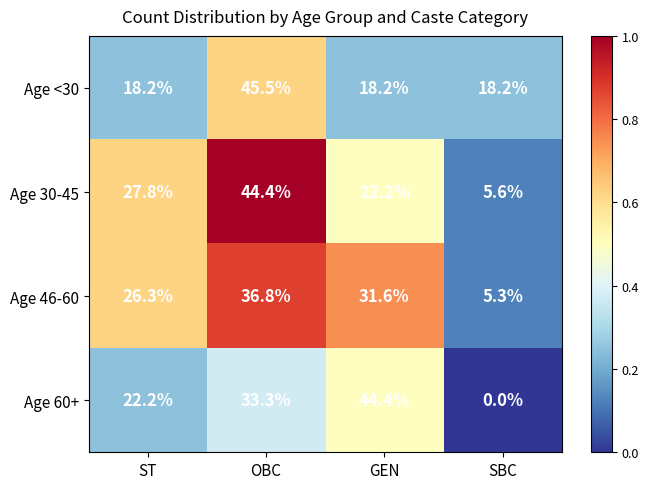

Is the value of Age 60+ at OBC greater than the value of Age 30-45 at SBC?

Yes